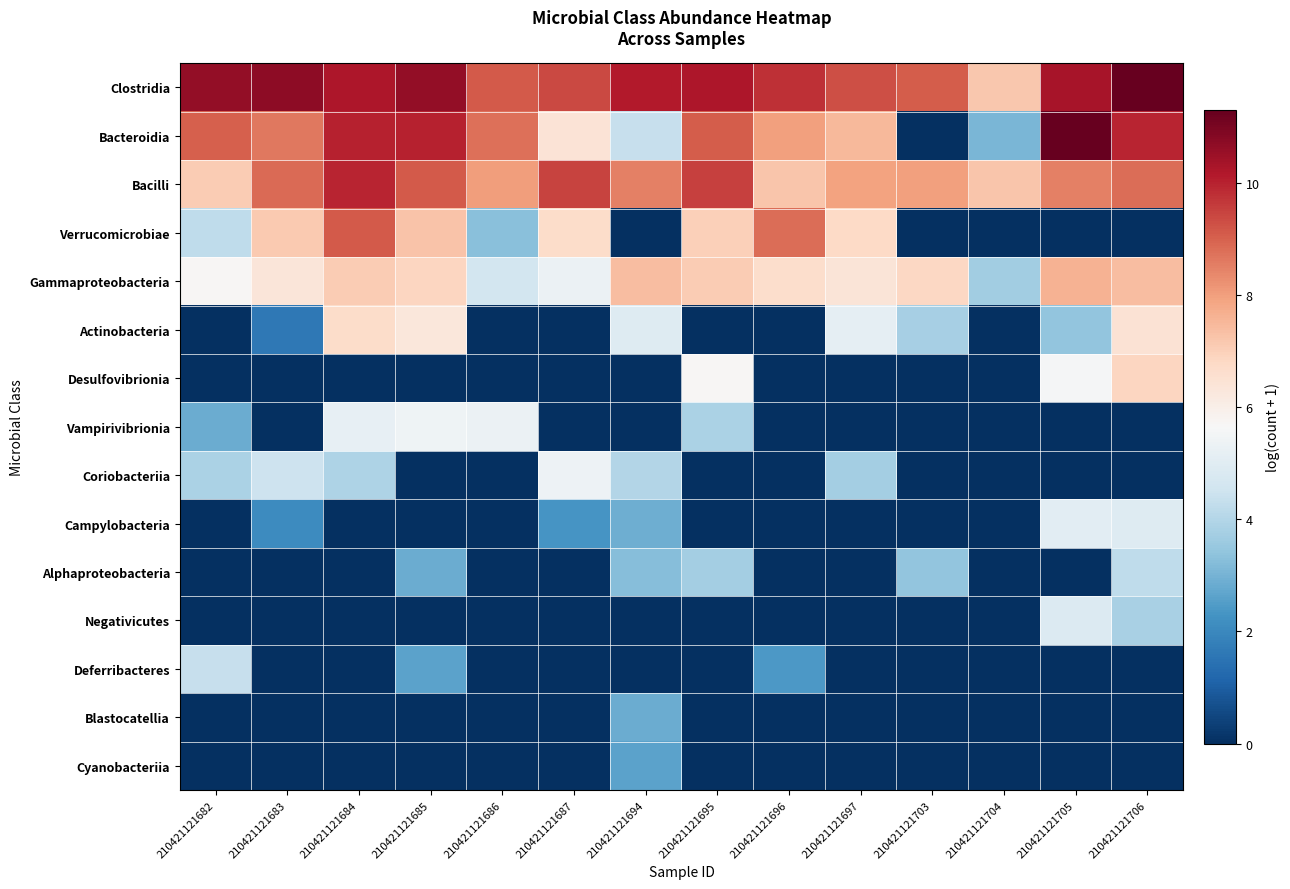

Reading left to right, what are all the values shown in this chart?

Clostridia: 210421121682=10.6	210421121683=10.7	210421121684=10.2	210421121685=10.6	210421121686=9.1	210421121687=9.4	210421121694=10.2	210421121695=10.2	210421121696=9.8	210421121697=9.3	210421121703=9.1	210421121704=7.2	210421121705=10.3	210421121706=11.3
Bacteroidia: 210421121682=9.0	210421121683=8.7	210421121684=10.0	210421121685=10.0	210421121686=8.8	210421121687=6.4	210421121694=4.3	210421121695=9.1	210421121696=8.0	210421121697=7.5	210421121703=0.0	210421121704=3.1	210421121705=11.3	210421121706=10.0
Bacilli: 210421121682=7.1	210421121683=8.9	210421121684=10.0	210421121685=9.1	210421121686=8.0	210421121687=9.5	210421121694=8.5	210421121695=9.5	210421121696=7.2	210421121697=8.0	210421121703=8.0	210421121704=7.2	210421121705=8.5	210421121706=8.8
Verrucomicrobiae: 210421121682=4.2	210421121683=7.2	210421121684=9.1	210421121685=7.3	210421121686=3.3	210421121687=6.7	210421121694=0.0	210421121695=7.0	210421121696=8.8	210421121697=6.8	210421121703=0.0	210421121704=0.0	210421121705=0.0	210421121706=0.0
Gammaproteobacteria: 210421121682=5.7	210421121683=6.3	210421121684=7.1	210421121685=6.9	210421121686=4.6	210421121687=5.3	210421121694=7.4	210421121695=7.1	210421121696=6.7	210421121697=6.4	210421121703=6.8	210421121704=3.7	210421121705=7.6	210421121706=7.4
Actinobacteria: 210421121682=0.0	210421121683=1.6	210421121684=6.7	210421121685=6.3	210421121686=0.0	210421121687=0.0	210421121694=4.9	210421121695=0.0	210421121696=0.0	210421121697=5.1	210421121703=3.8	210421121704=0.0	210421121705=3.4	210421121706=6.5
Desulfovibrionia: 210421121682=0.0	210421121683=0.0	210421121684=0.0	210421121685=0.0	210421121686=0.0	210421121687=0.0	210421121694=0.0	210421121695=5.7	210421121696=0.0	210421121697=0.0	210421121703=0.0	210421121704=0.0	210421121705=5.6	210421121706=6.9
Vampirivibrionia: 210421121682=2.8	210421121683=0.0	210421121684=5.2	210421121685=5.4	210421121686=5.3	210421121687=0.0	210421121694=0.0	210421121695=3.9	210421121696=0.0	210421121697=0.0	210421121703=0.0	210421121704=0.0	210421121705=0.0	210421121706=0.0
Coriobacteriia: 210421121682=3.9	210421121683=4.5	210421121684=3.9	210421121685=0.0	210421121686=0.0	210421121687=5.4	210421121694=4.0	210421121695=0.0	210421121696=0.0	210421121697=3.7	210421121703=0.0	210421121704=0.0	210421121705=0.0	210421121706=0.0
Campylobacteria: 210421121682=0.0	210421121683=2.1	210421121684=0.0	210421121685=0.0	210421121686=0.0	210421121687=2.3	210421121694=2.9	210421121695=0.0	210421121696=0.0	210421121697=0.0	210421121703=0.0	210421121704=0.0	210421121705=5.1	210421121706=4.9
Alphaproteobacteria: 210421121682=0.0	210421121683=0.0	210421121684=0.0	210421121685=2.8	210421121686=0.0	210421121687=0.0	210421121694=3.3	210421121695=3.7	210421121696=0.0	210421121697=0.0	210421121703=3.4	210421121704=0.0	210421121705=0.0	210421121706=4.2
Negativicutes: 210421121682=0.0	210421121683=0.0	210421121684=0.0	210421121685=0.0	210421121686=0.0	210421121687=0.0	210421121694=0.0	210421121695=0.0	210421121696=0.0	210421121697=0.0	210421121703=0.0	210421121704=0.0	210421121705=4.9	210421121706=3.8
Deferribacteres: 210421121682=4.4	210421121683=0.0	210421121684=0.0	210421121685=2.6	210421121686=0.0	210421121687=0.0	210421121694=0.0	210421121695=0.0	210421121696=2.4	210421121697=0.0	210421121703=0.0	210421121704=0.0	210421121705=0.0	210421121706=0.0
Blastocatellia: 210421121682=0.0	210421121683=0.0	210421121684=0.0	210421121685=0.0	210421121686=0.0	210421121687=0.0	210421121694=2.8	210421121695=0.0	210421121696=0.0	210421121697=0.0	210421121703=0.0	210421121704=0.0	210421121705=0.0	210421121706=0.0
Cyanobacteriia: 210421121682=0.0	210421121683=0.0	210421121684=0.0	210421121685=0.0	210421121686=0.0	210421121687=0.0	210421121694=2.6	210421121695=0.0	210421121696=0.0	210421121697=0.0	210421121703=0.0	210421121704=0.0	210421121705=0.0	210421121706=0.0